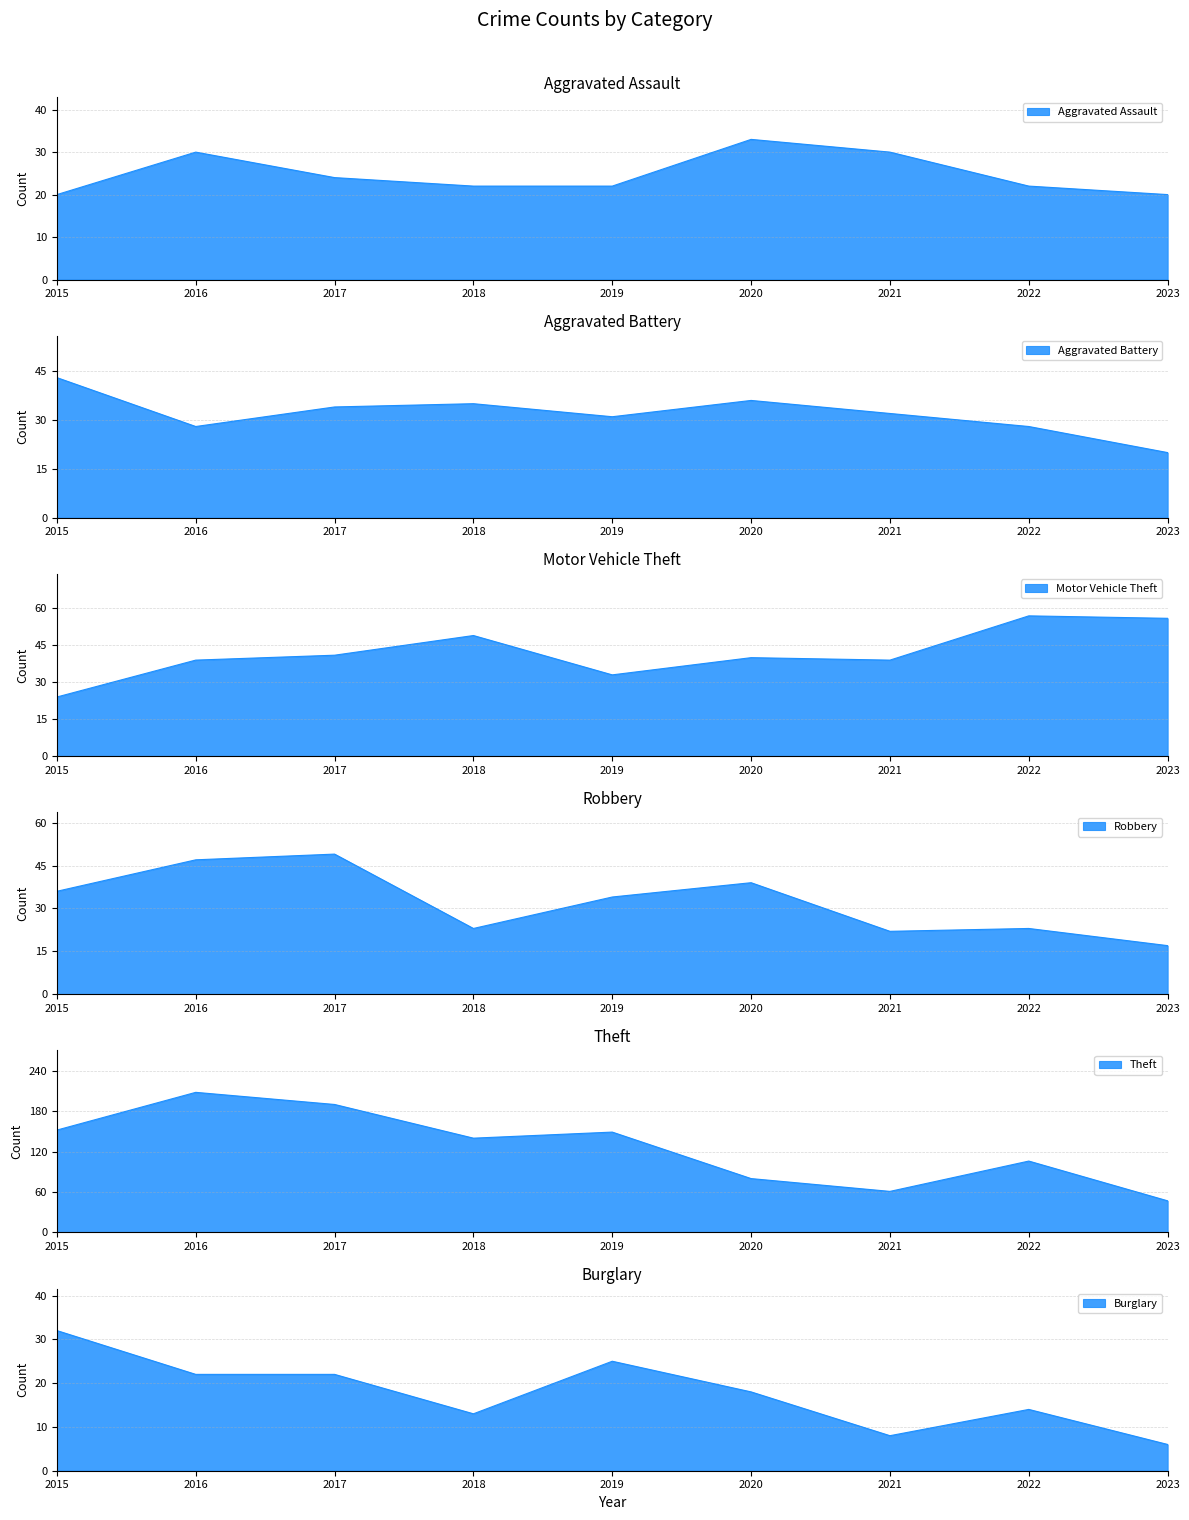

Rank the series at 2018 from highest to lowest value.

Theft, Motor Vehicle Theft, Aggravated Battery, Robbery, Aggravated Assault, Burglary